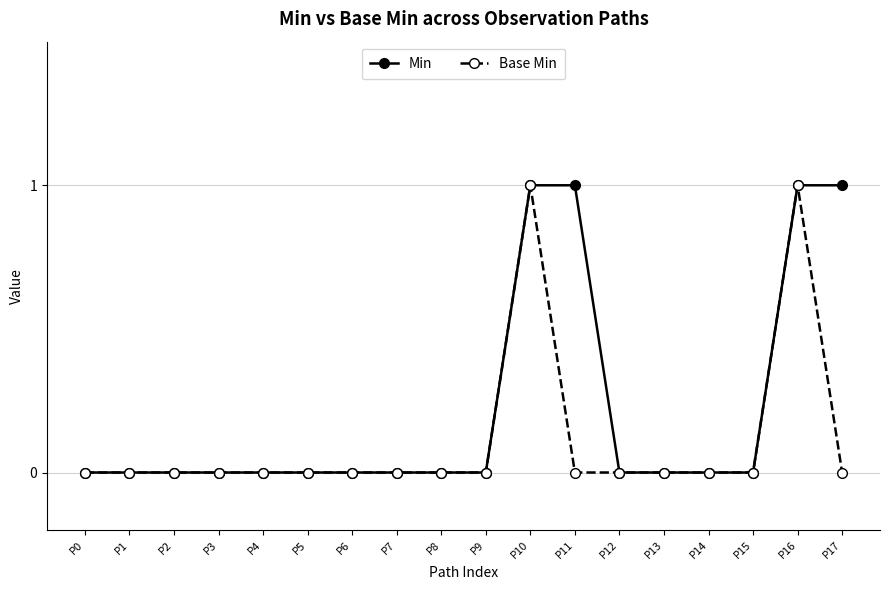

How many lines are shown in the chart?

2